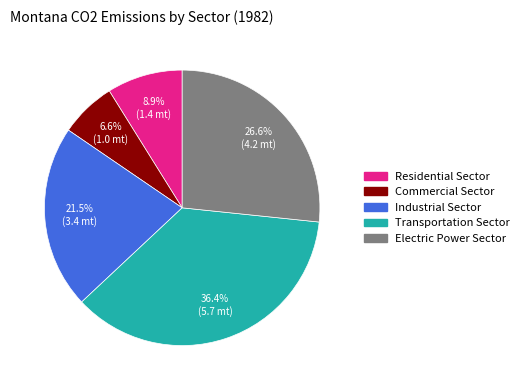

Does Industrial Sector account for over 50% of the chart?

No